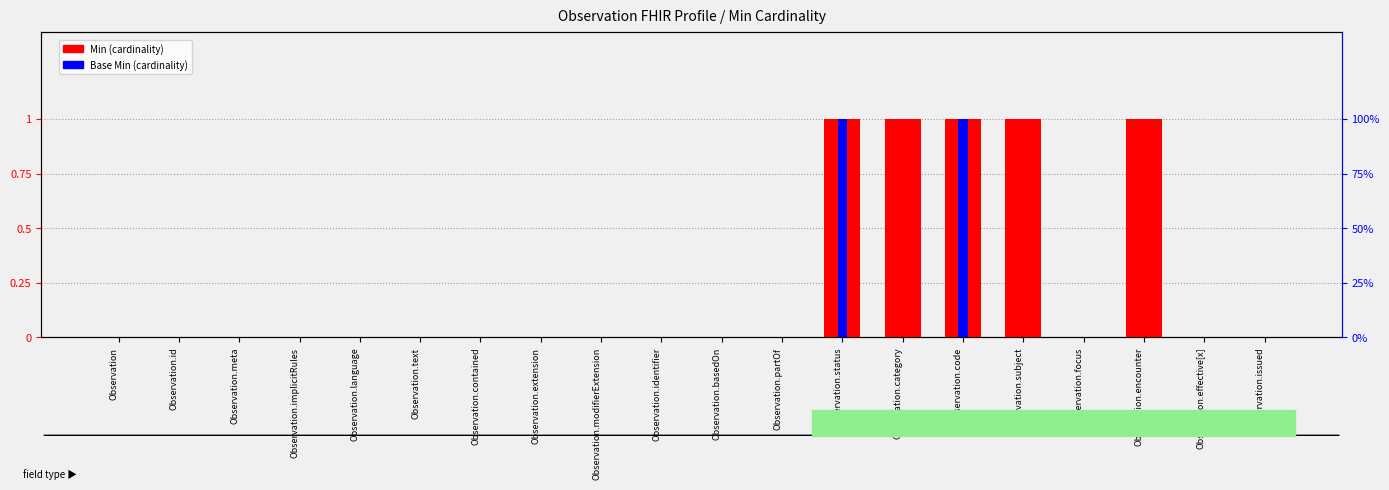

List the labels in order of Min value, smallest first.

Observation, Observation.id, Observation.meta, Observation.implicitRules, Observation.language, Observation.text, Observation.contained, Observation.extension, Observation.modifierExtension, Observation.identifier, Observation.basedOn, Observation.partOf, Observation.focus, Observation.effective[x], Observation.issued, Observation.status, Observation.category, Observation.code, Observation.subject, Observation.encounter